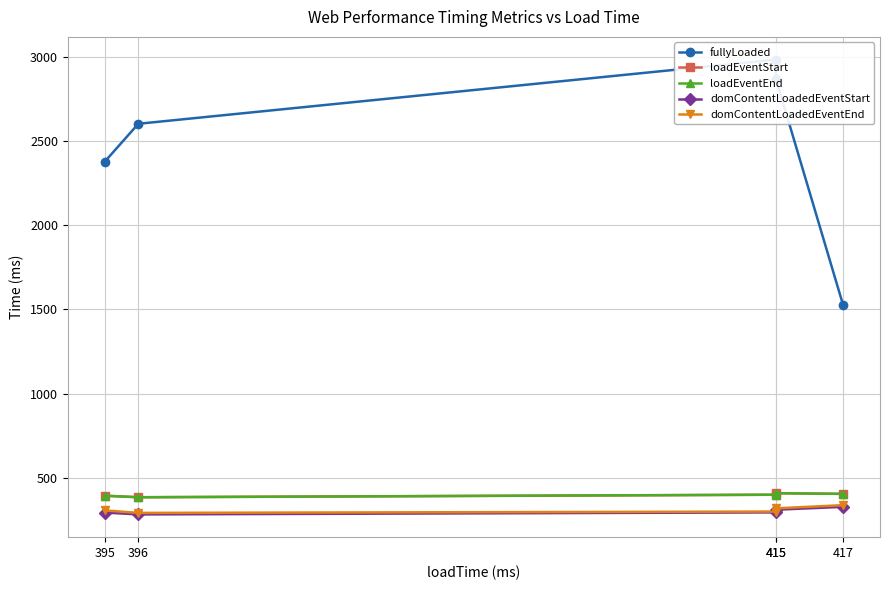

Which category has the lowest value in the domContentLoadedEventStart series?

396